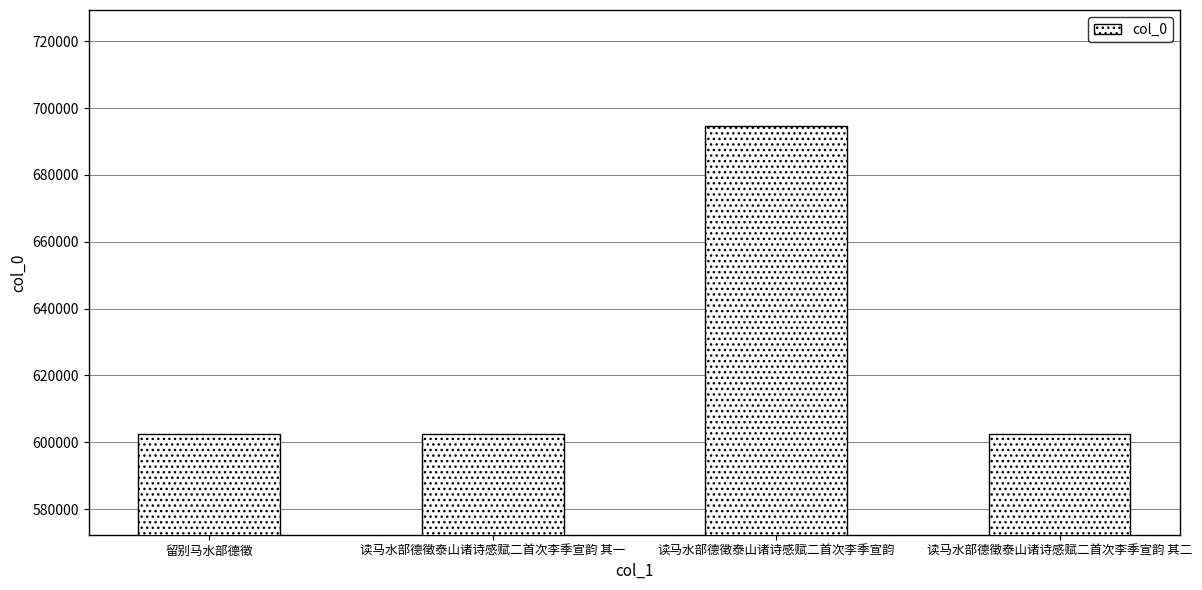

What is the label of the 3rd bar from the right?

读马水部德徵泰山诸诗感赋二首次李季宣韵 其一